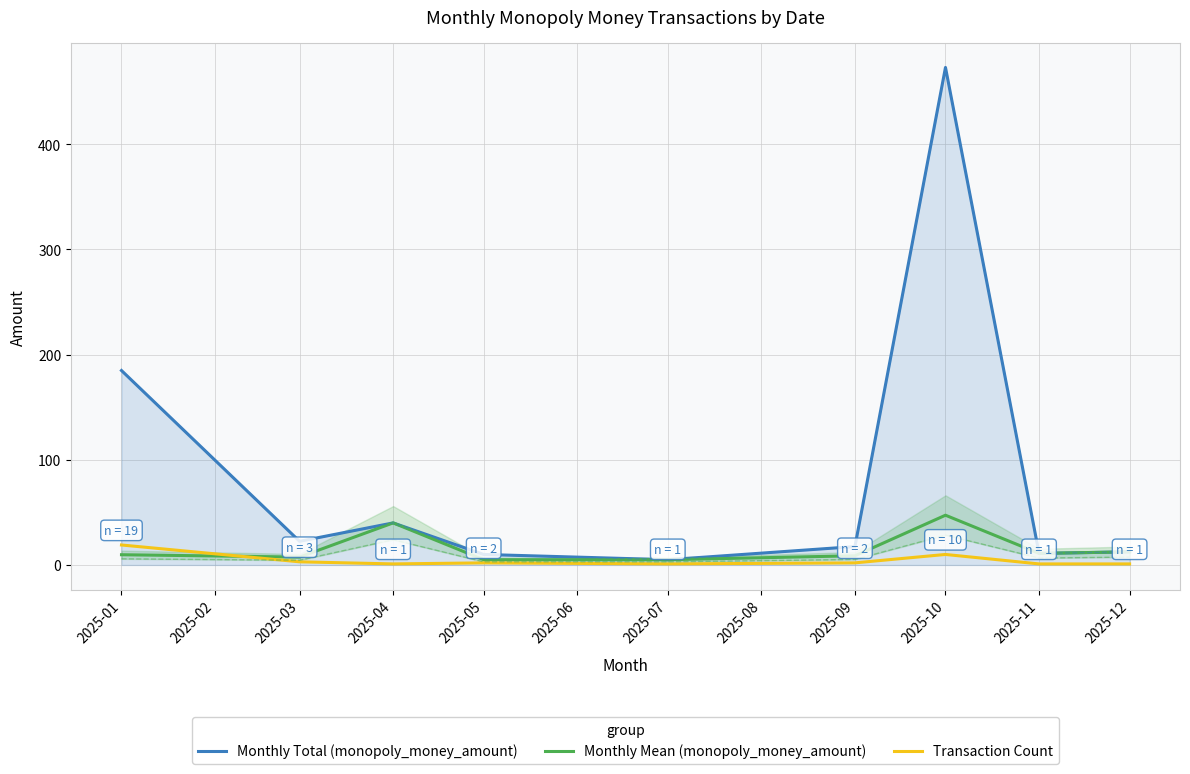

What is the value of the Monthly Total (monopoly_money_amount) point at the 1st from the left?

184.9